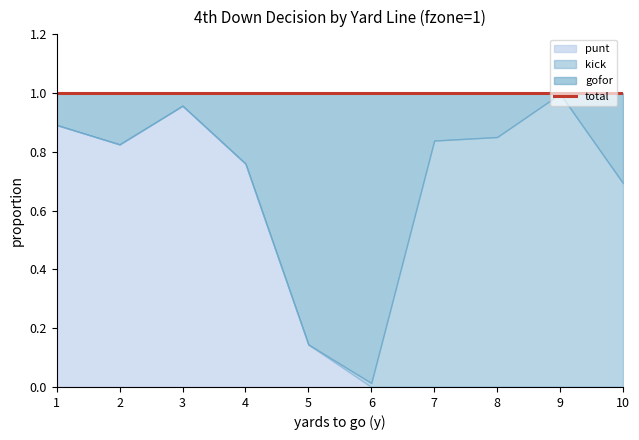

True or false: punt has a value of -0.7 at 10.

False